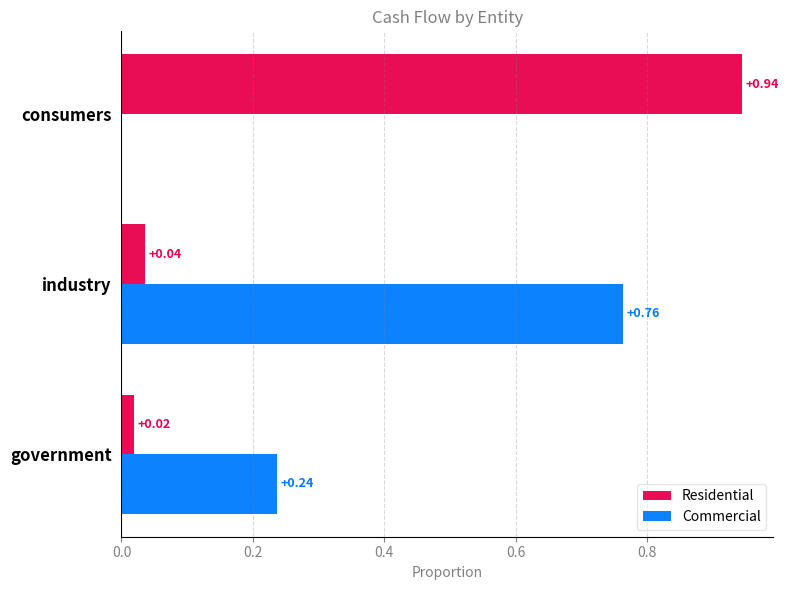

At which category is the sum across all series the highest?

consumers